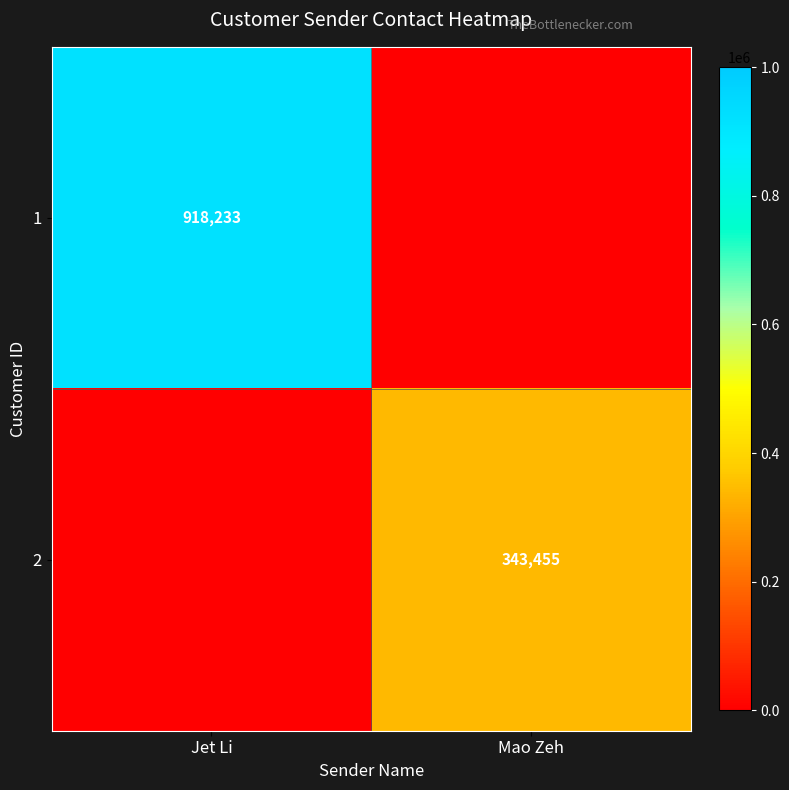

At which category does the chart reach its minimum across all series?

Mao Zeh